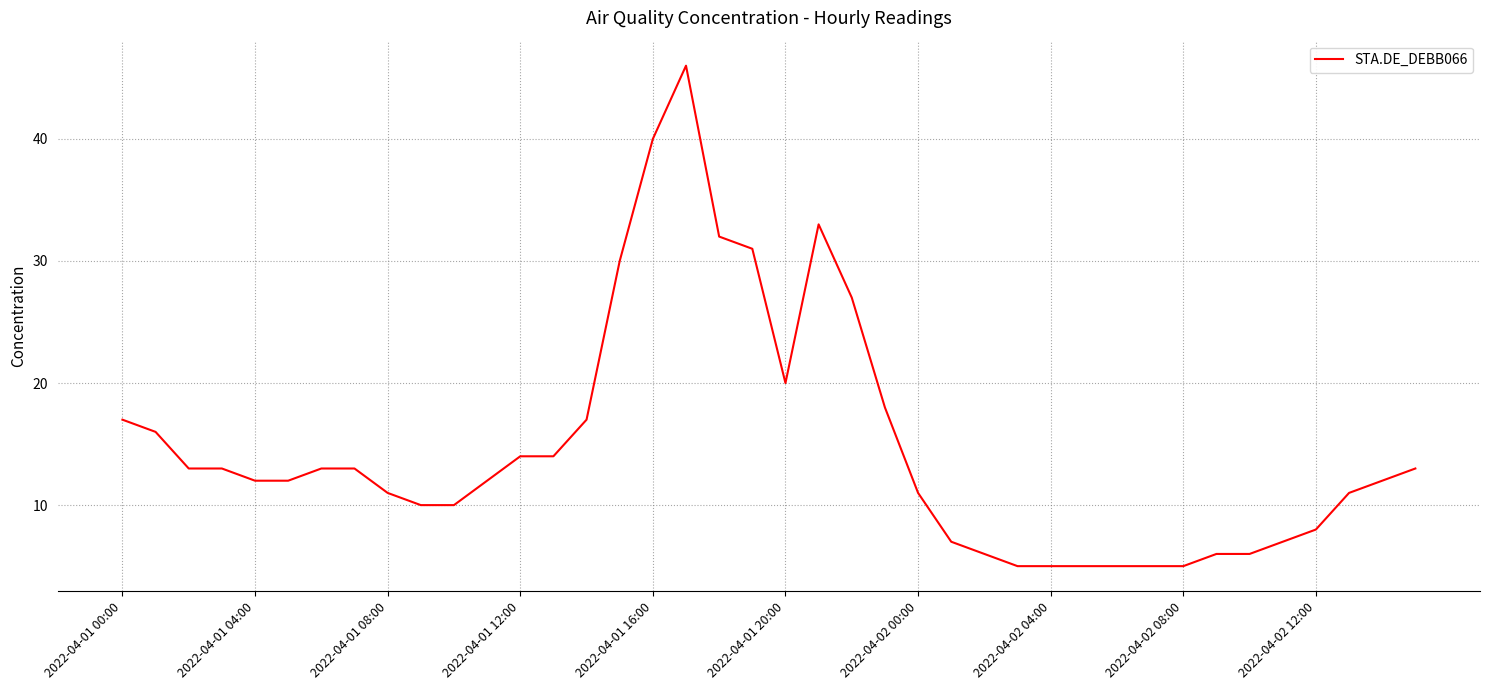

What is the smallest value displayed?

5